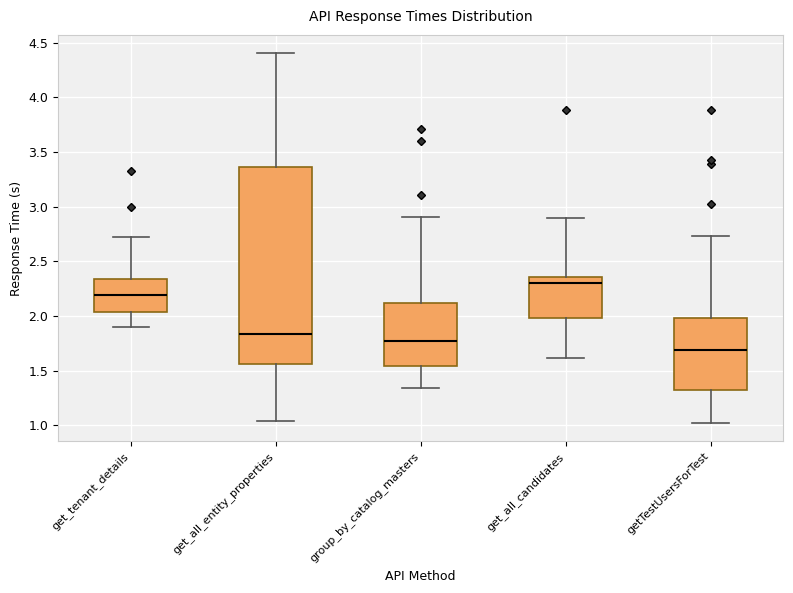

Reading left to right, read every box against the y-axis: the position of its median line, the range the box covers, and the ends of its whiskers. The values are not printed on the chart, so give them approximately, as read against the axis.

get_tenant_details: median 2.20, box 2.05 to 2.35, whiskers 1.90 to 2.70
get_all_entity_properties: median 1.85, box 1.55 to 3.35, whiskers 1.05 to 4.40
group_by_catalog_masters: median 1.80, box 1.55 to 2.10, whiskers 1.35 to 2.90
get_all_candidates: median 2.30, box 2.00 to 2.35, whiskers 1.60 to 2.90
getTestUsersForTest: median 1.70, box 1.30 to 2.00, whiskers 1.00 to 2.75